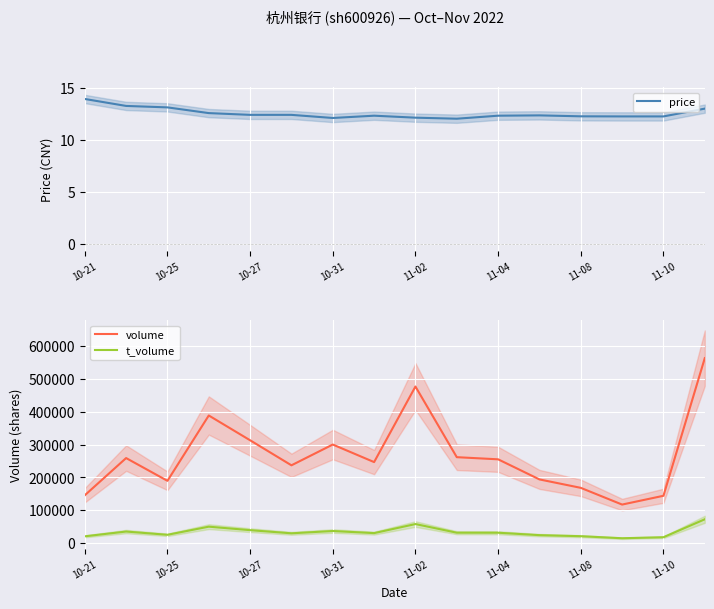

True or false: t_volume and volume intersect in this chart.

False